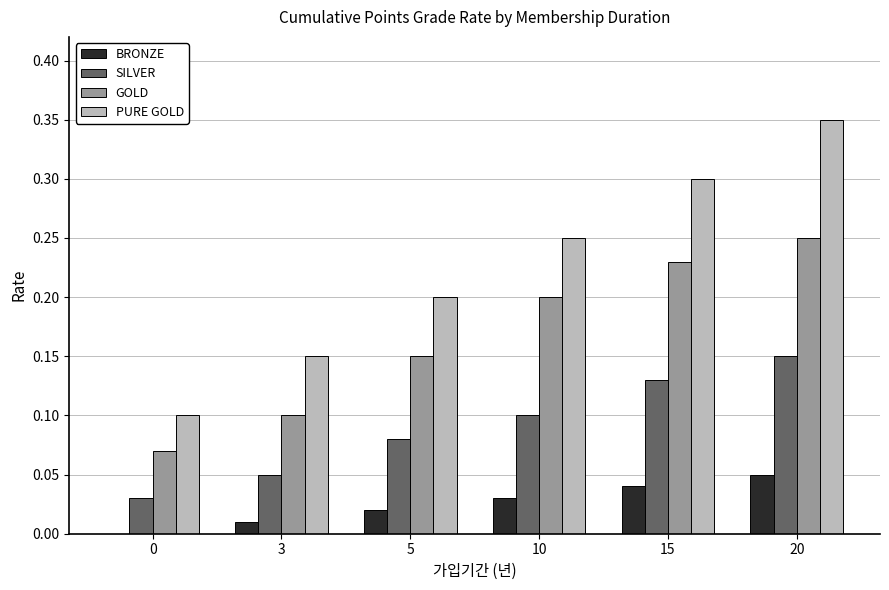

Which series has the largest total across all categories?

PURE GOLD